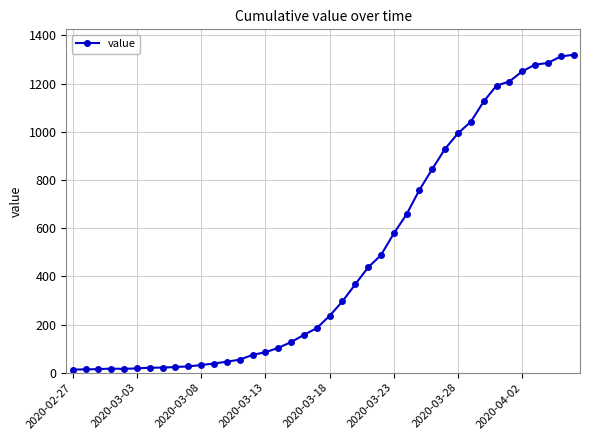

What is the greatest value displayed?

1320